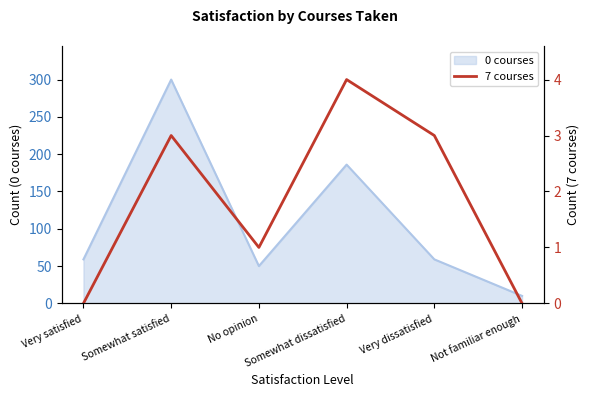

Which category has the lowest value in the 0 courses series?

Not familiar enough